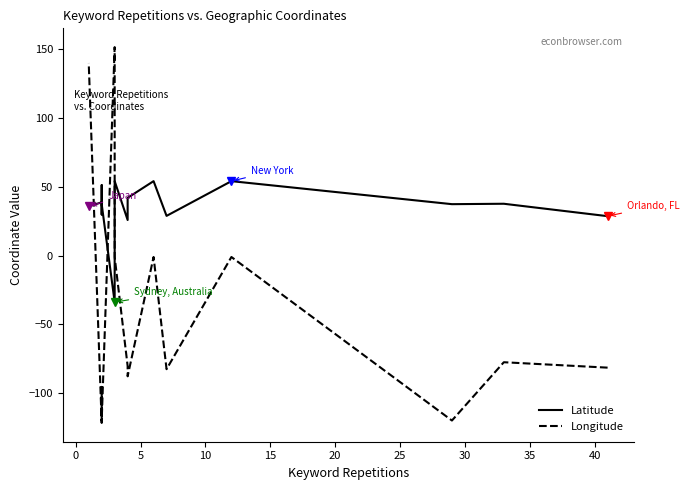

What is the difference between the highest and lowest values at 5?

157.0